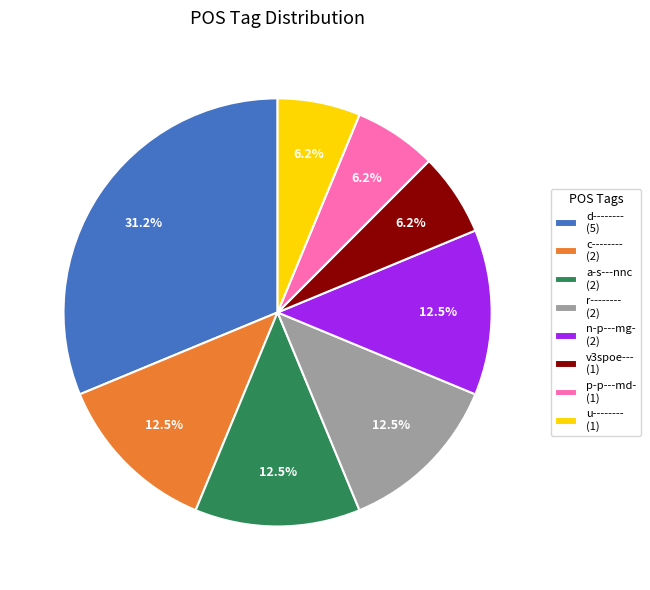

To the nearest percent, what is the combined percentage of n-p---mg- and c--------?

25%